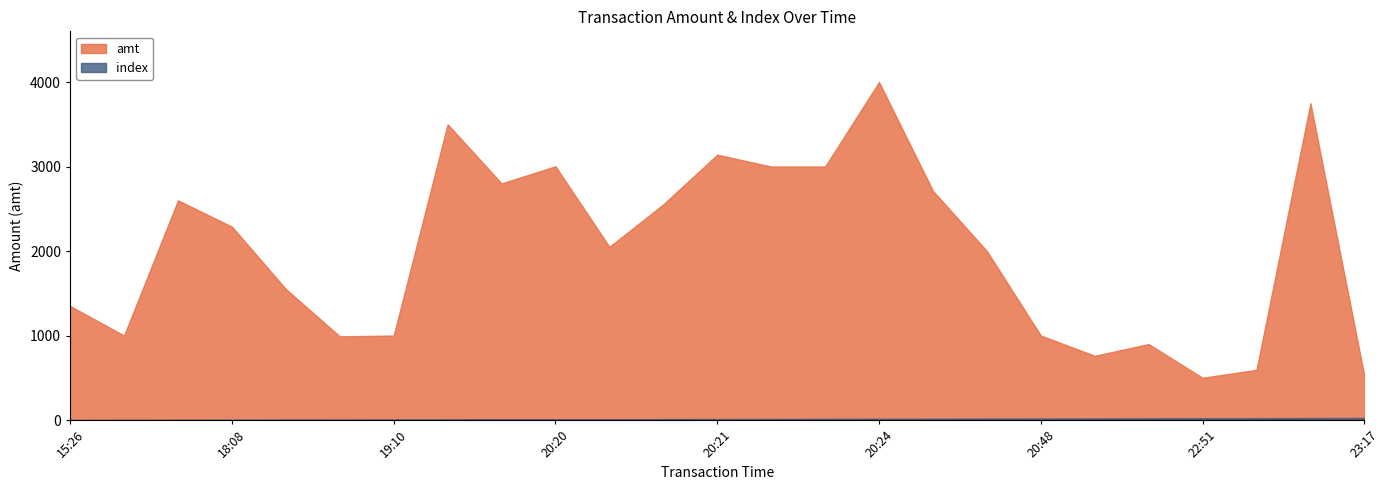

Which series has the widest spread of values?

amt